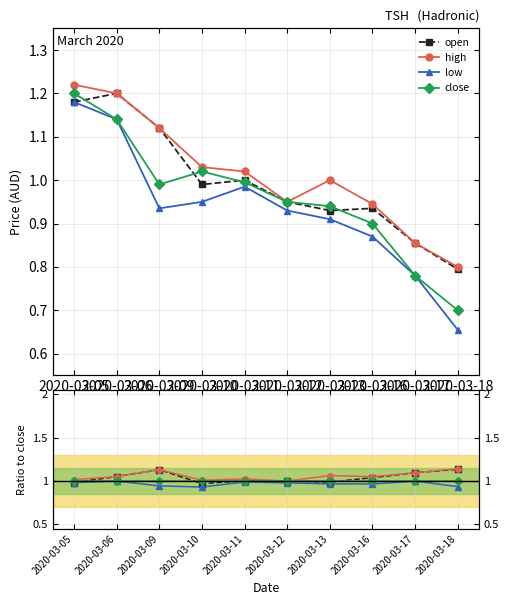

Where is high nearest to the value 1?

2020-03-12